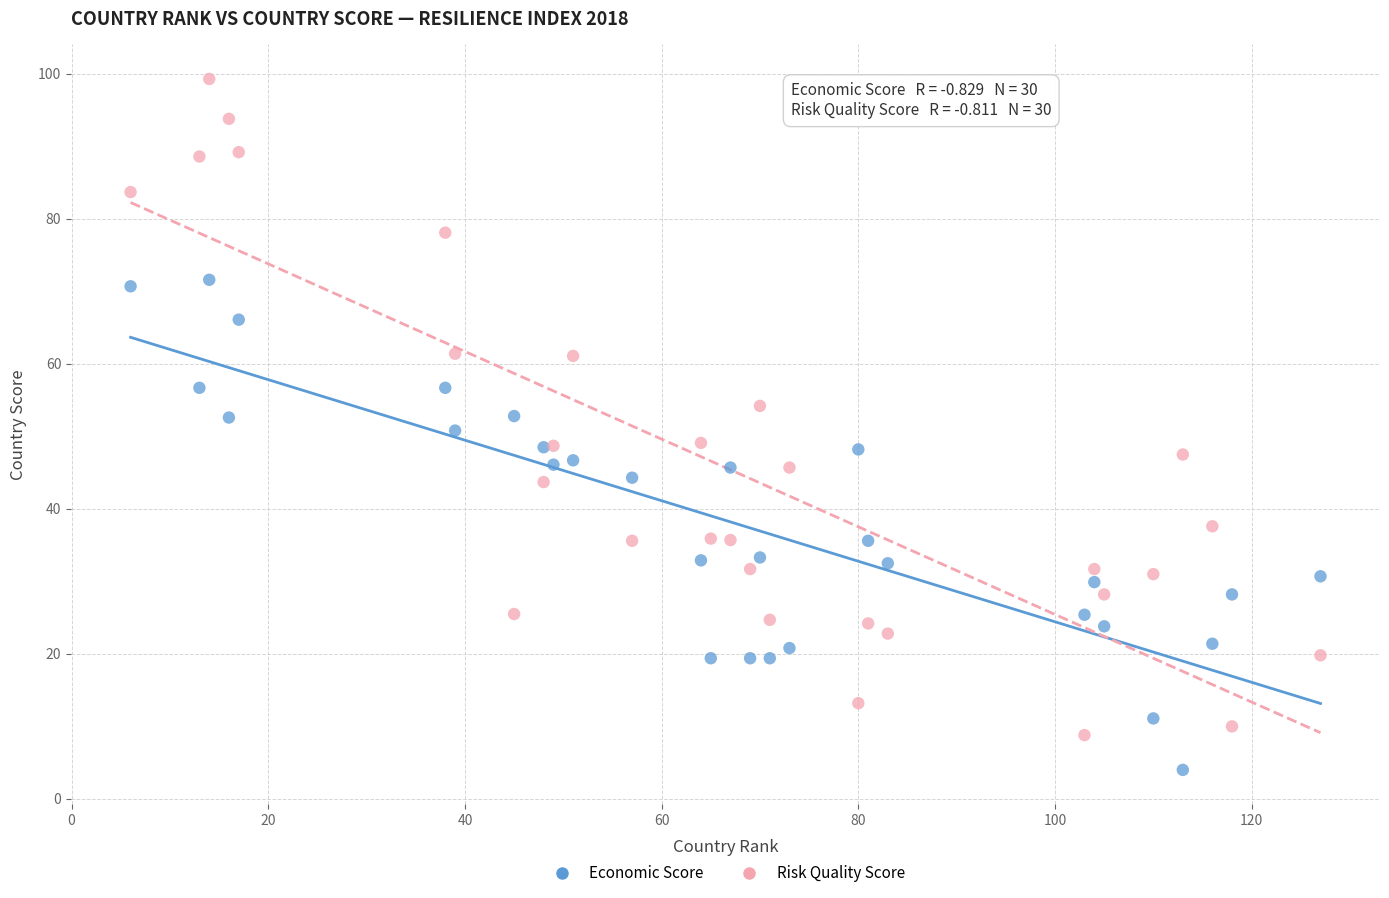

Which series has the largest Y range (max minus min)?

Risk Quality Score